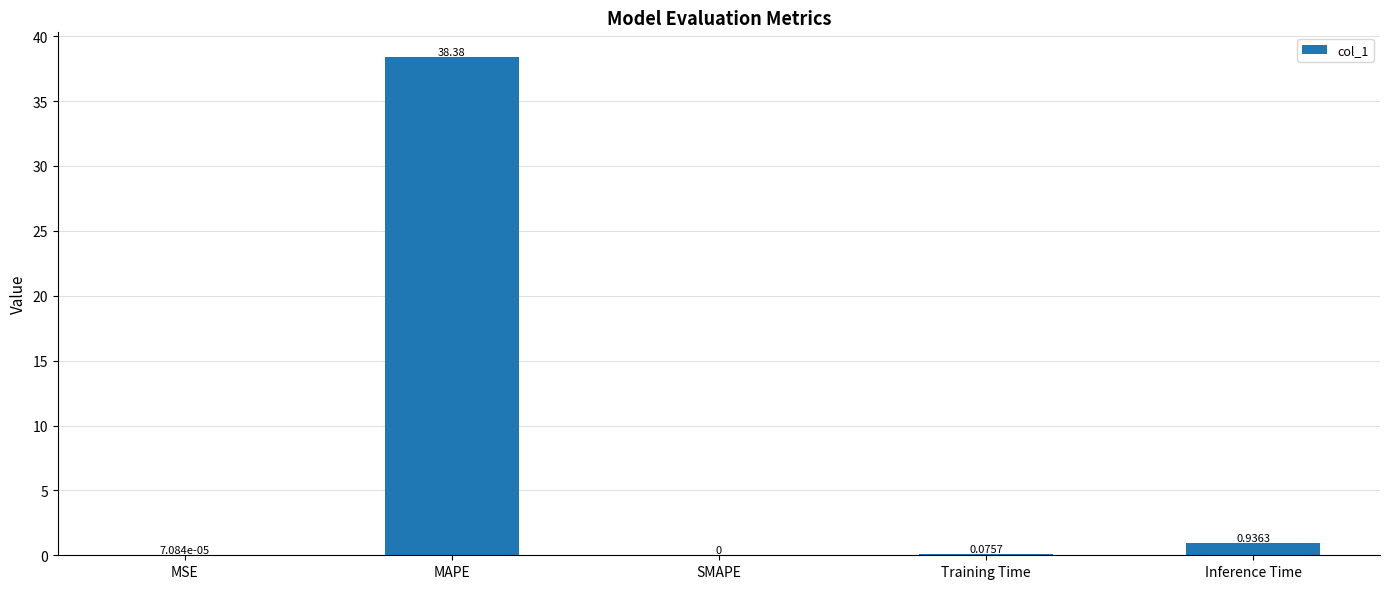

At which category does the chart reach its peak across all series?

MAPE